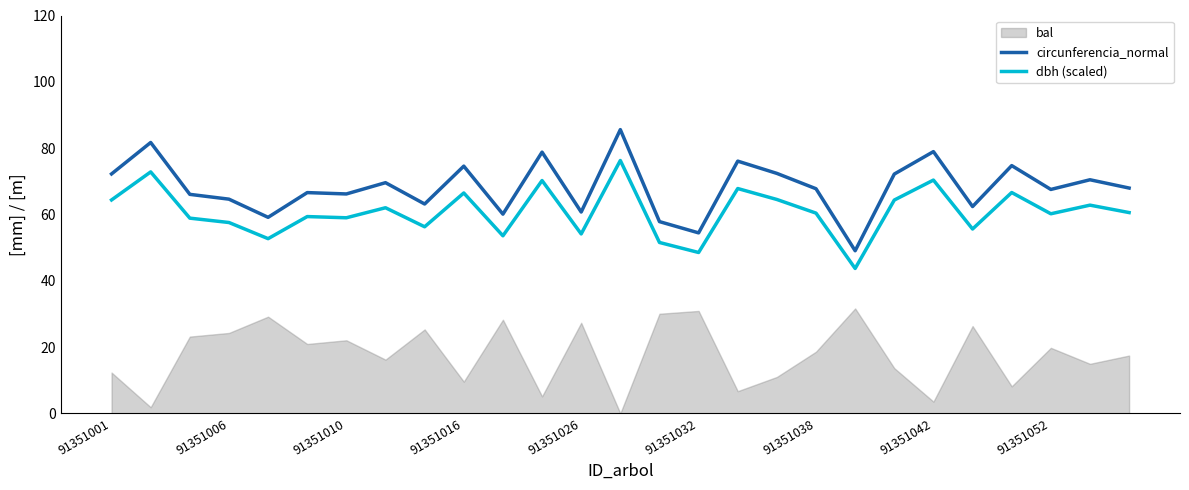

How many data points in circunferencia_normal are less than 67?

12